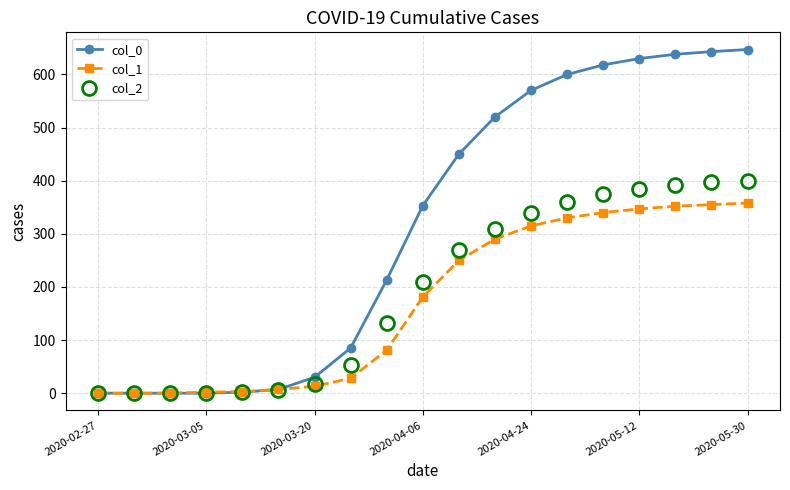

List the series in order of their peak value, highest first.

col_0, col_2, col_1